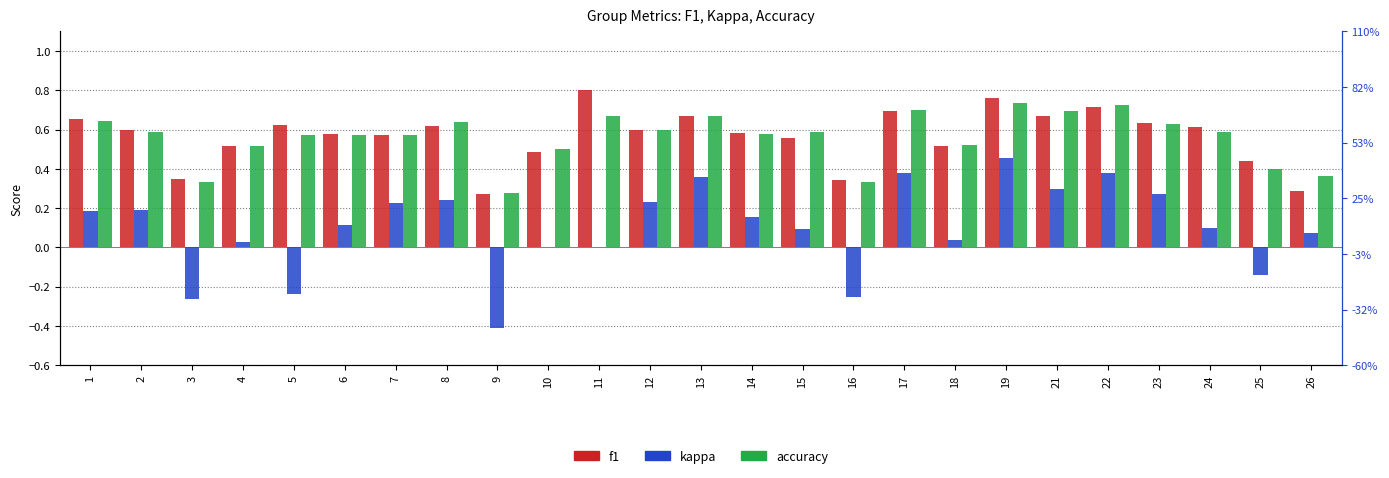

What are all the series names shown in the legend?

f1, kappa, accuracy